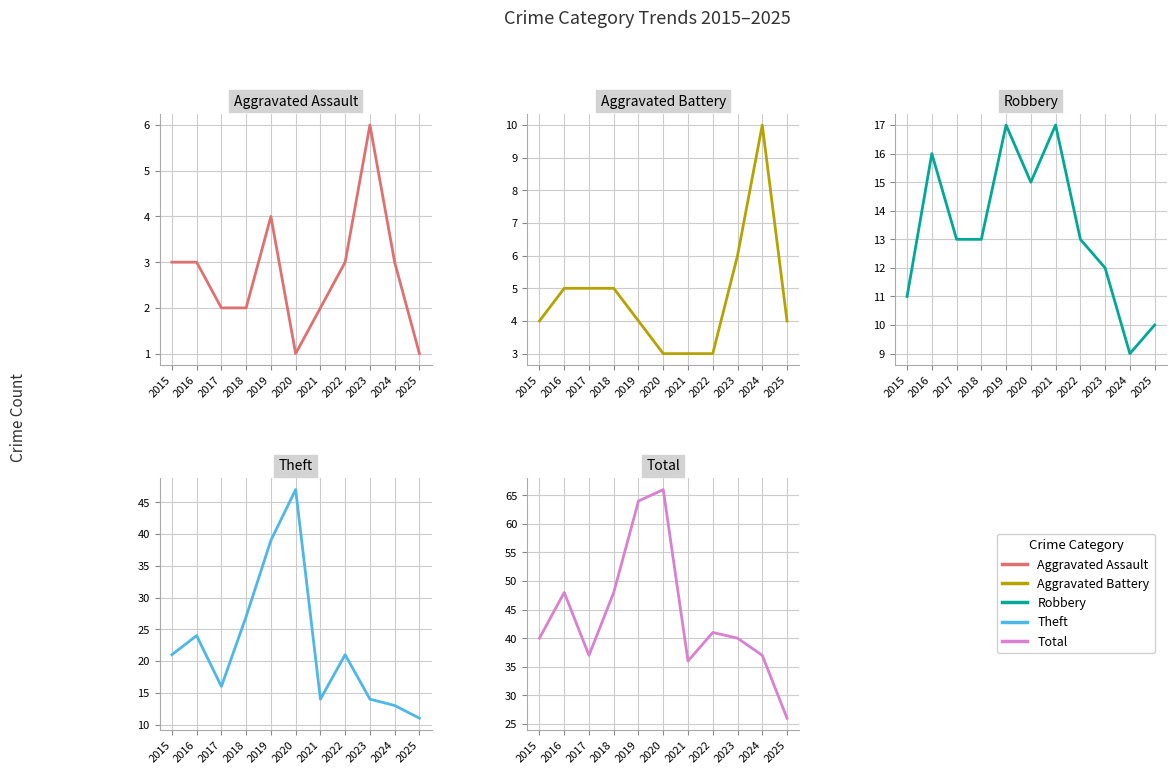

True or false: Total and Aggravated Assault intersect in this chart.

False